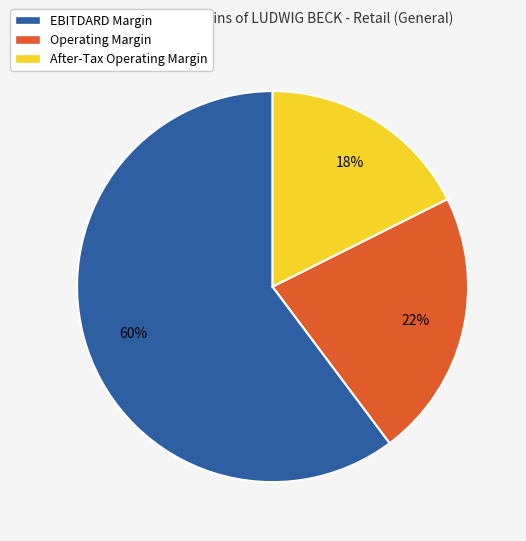

True or false: EBITDARD Margin accounts for 49% of the total.

False